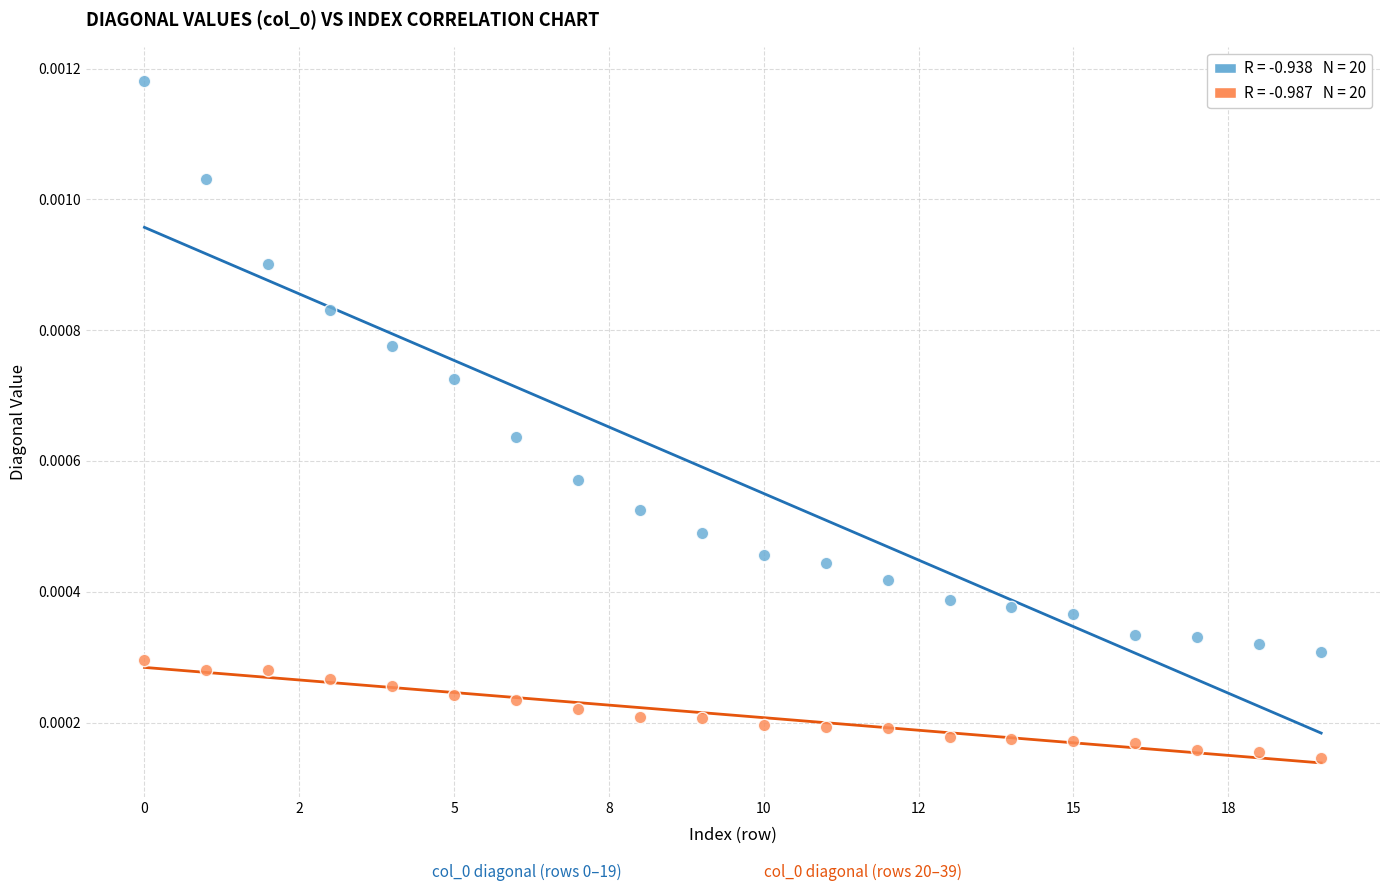

How many data points are displayed?

40